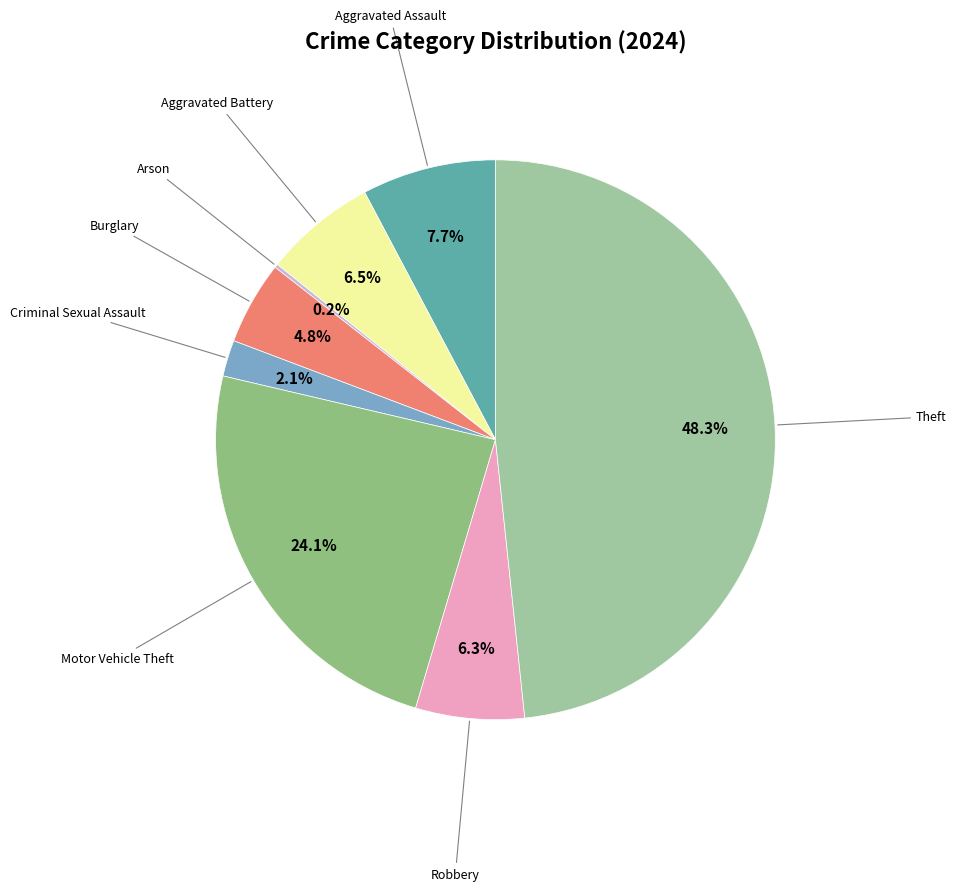

To the nearest percent, what is the average slice percentage?

12%